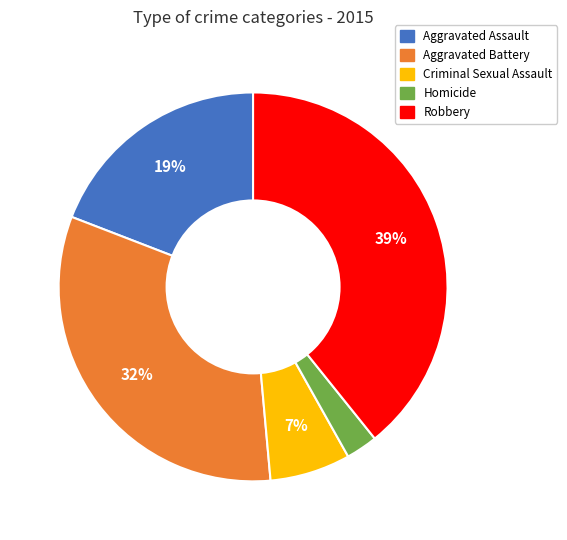

Which has a higher value, Homicide or Criminal Sexual Assault?

Criminal Sexual Assault